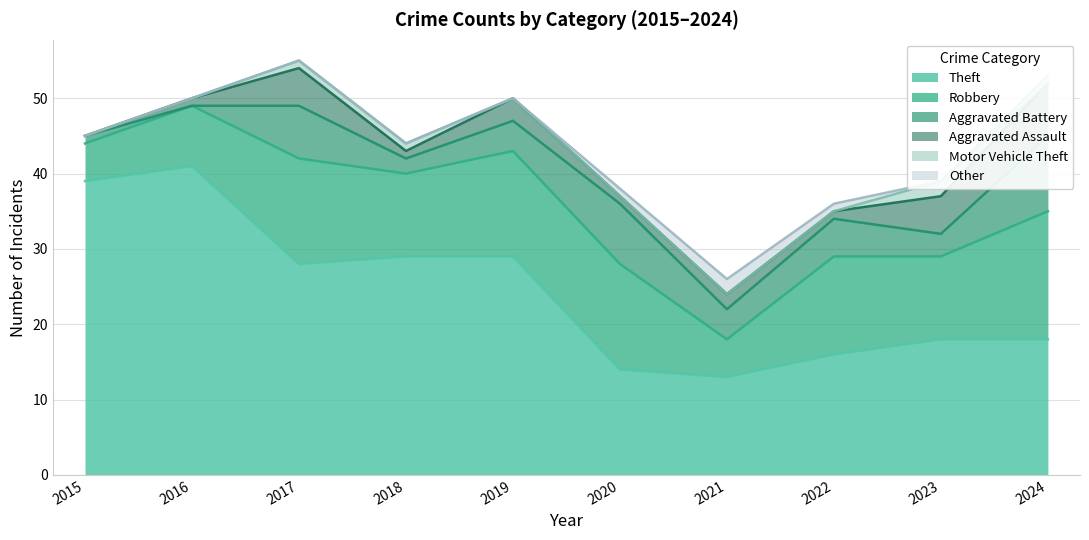

What is the sum of all Aggravated Assault values?

26